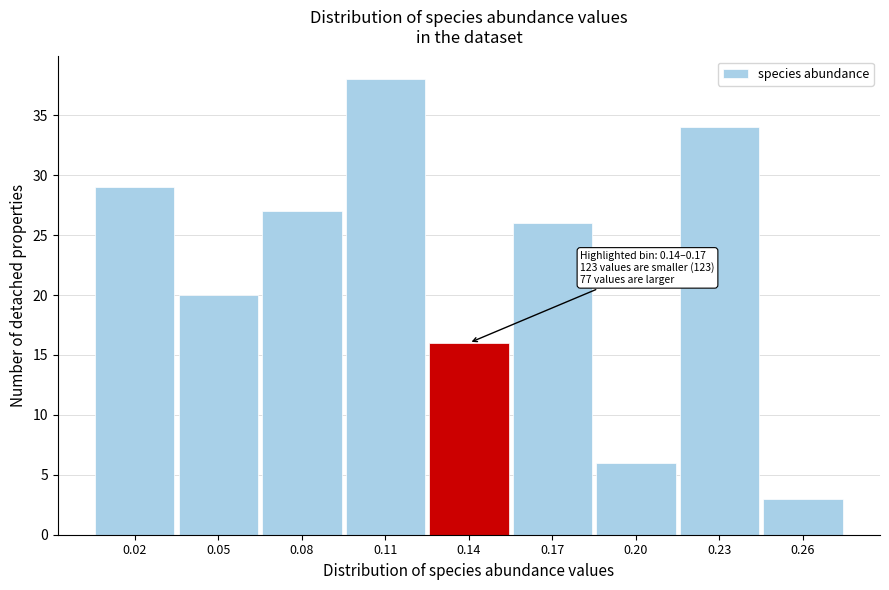

Reading left to right, extract all data points from this chart.

0.02=29	0.05=20	0.08=27	0.11=38	0.14=16	0.17=26	0.20=6	0.23=34	0.26=3